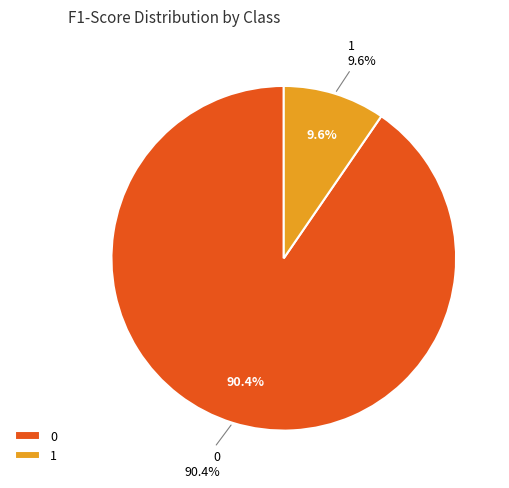

How many segments does this pie chart have?

2